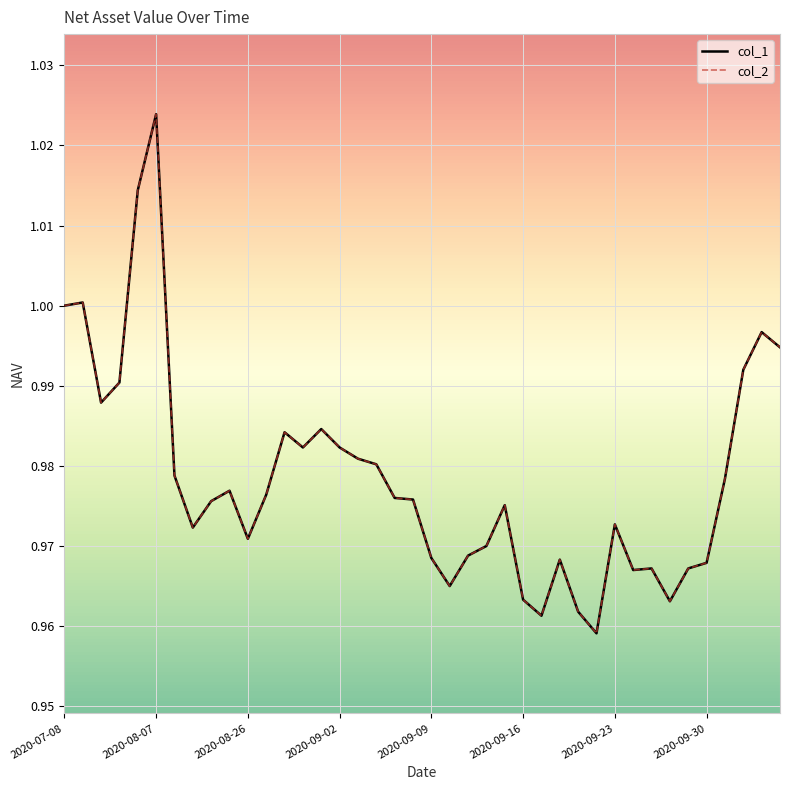

True or false: col_2 and col_1 intersect in this chart.

False